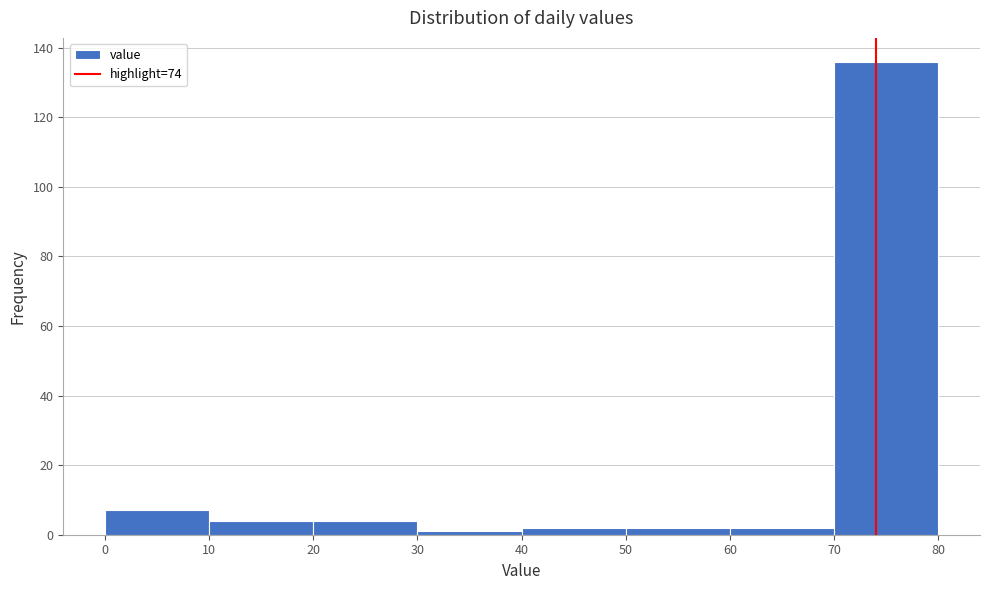

Which range on the x-axis has the tallest bar?

70 to 80